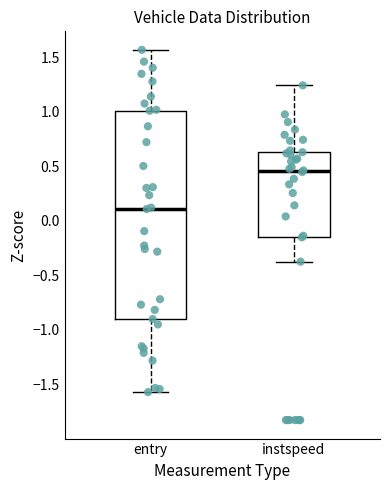

Reading left to right, transcribe this box plot: for each box, give where its median line is, the range the box spans, and where its two whiskers end, as read against the y-axis. The values are not printed on the chart, so give them approximately, as read against the axis.

entry: median 0.10, box -0.90 to 1.00, whiskers -1.55 to 1.55
instspeed: median 0.45, box -0.15 to 0.65, whiskers -0.35 to 1.25